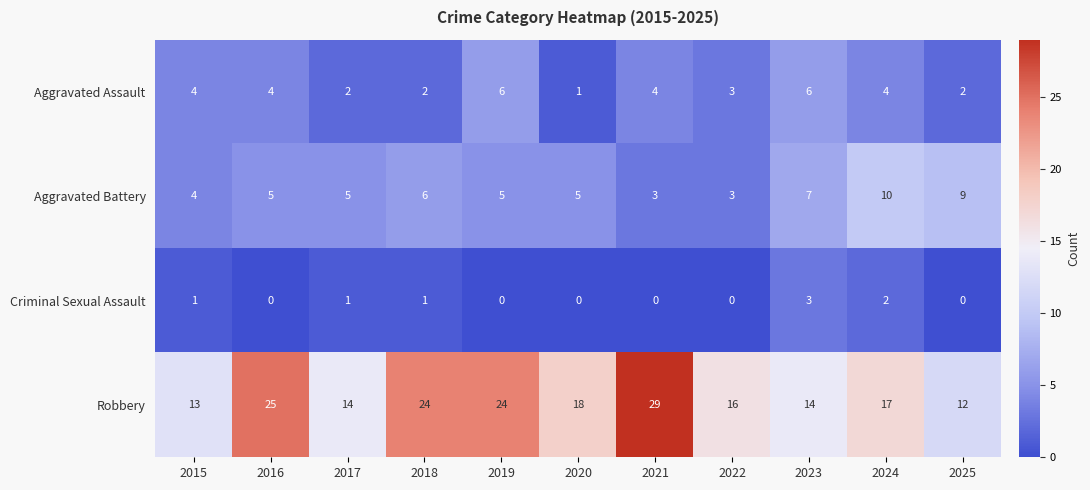

List the series in order of their peak value, lowest first.

Criminal Sexual Assault, Aggravated Assault, Aggravated Battery, Robbery